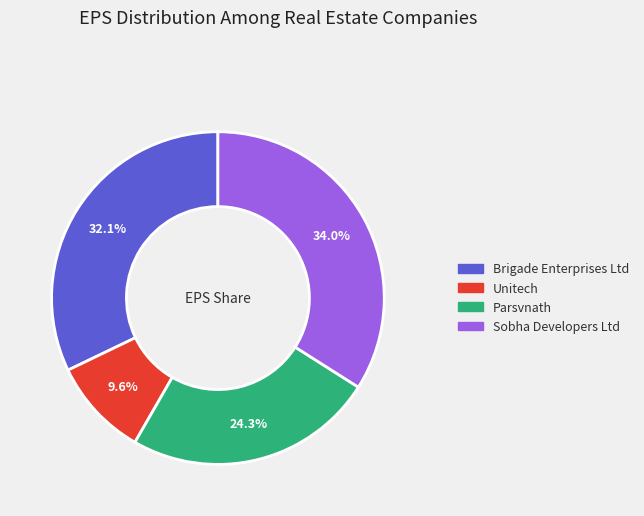

The Parsvnath slice represents 24% of the pie. True or false?

True